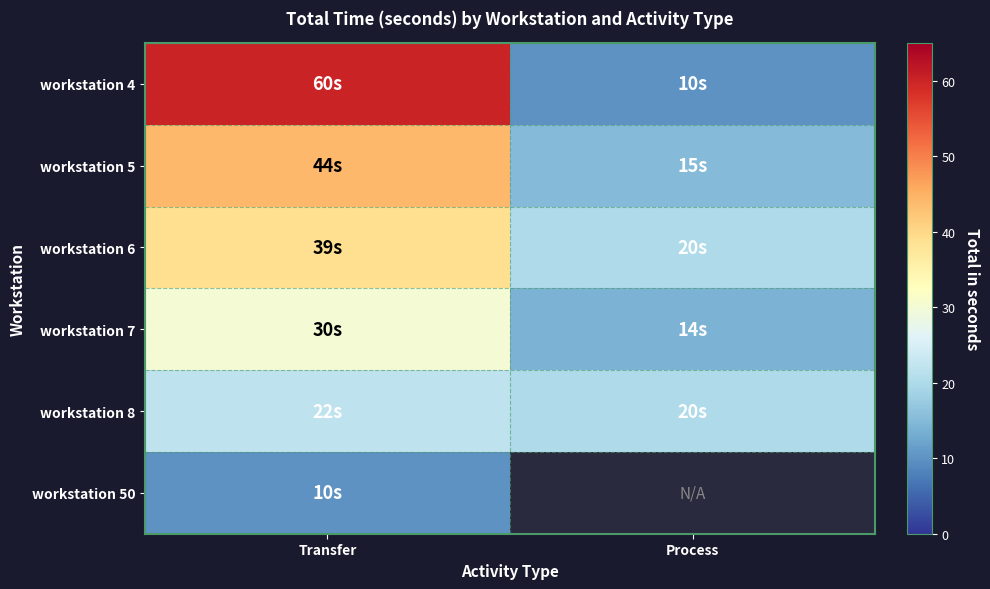

What is the difference between the maximum and minimum values in the workstation 8 series?

2.0